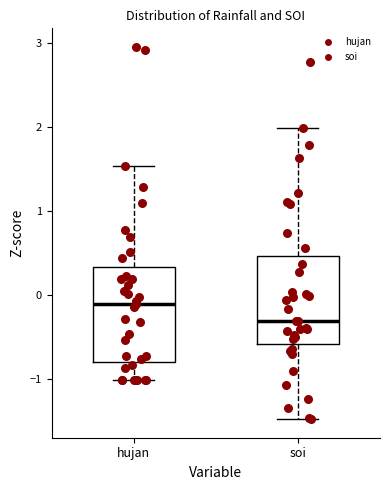

Where does the upper whisker of the box for soi end on the y-axis? The values are not printed on the chart, so give them approximately, as read against the axis.

2.0